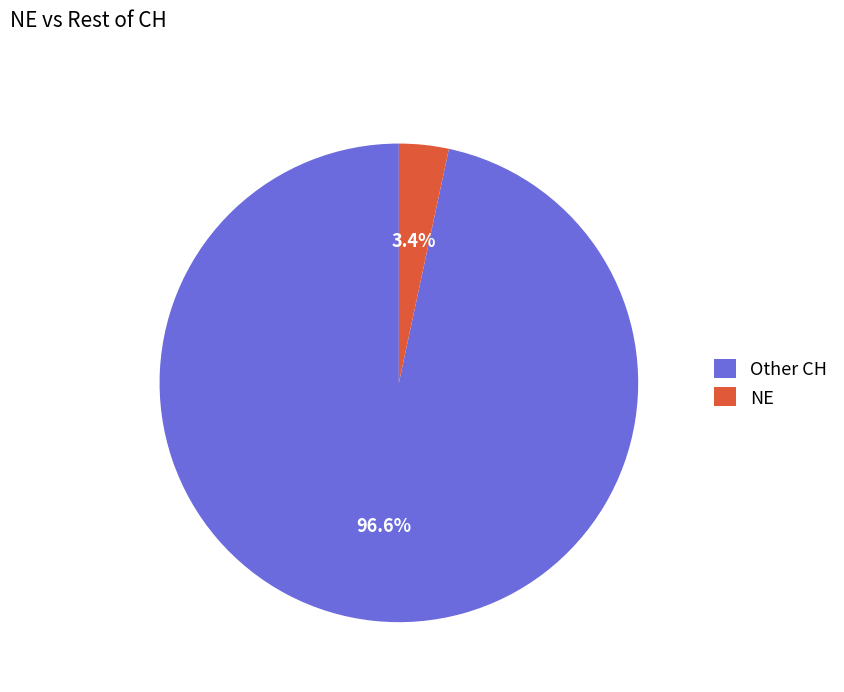

Is there any slice that represents more than half of the pie?

Yes